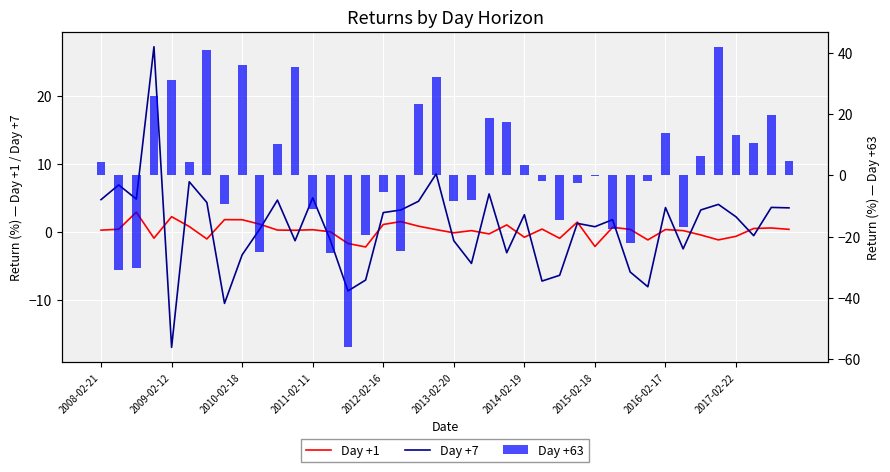

Is the value of Day +7 at 2015-02-18 greater than the value of Day +63 at 34?

No